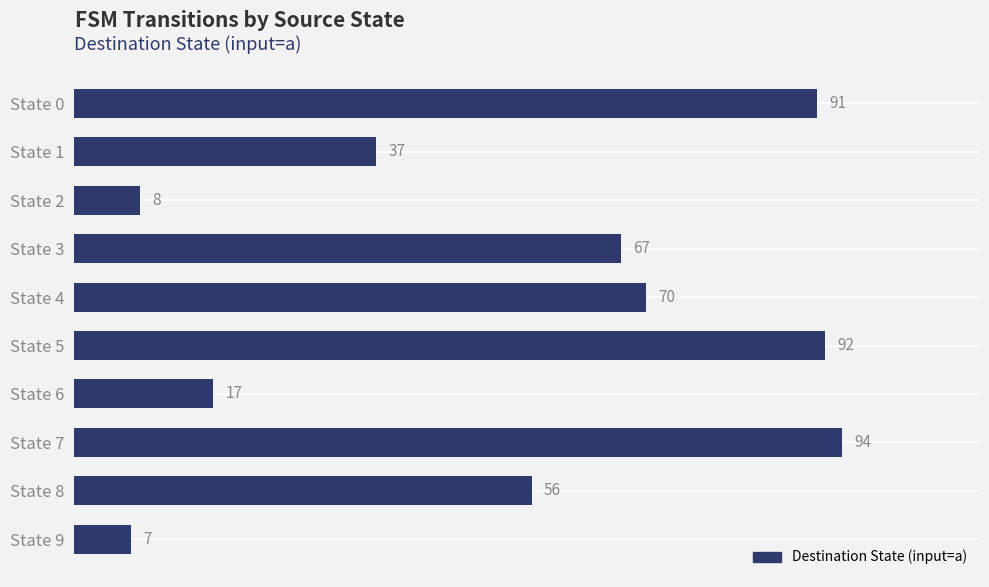

List the labels in order of value, largest first.

State 7, State 5, State 0, State 4, State 3, State 8, State 1, State 6, State 2, State 9